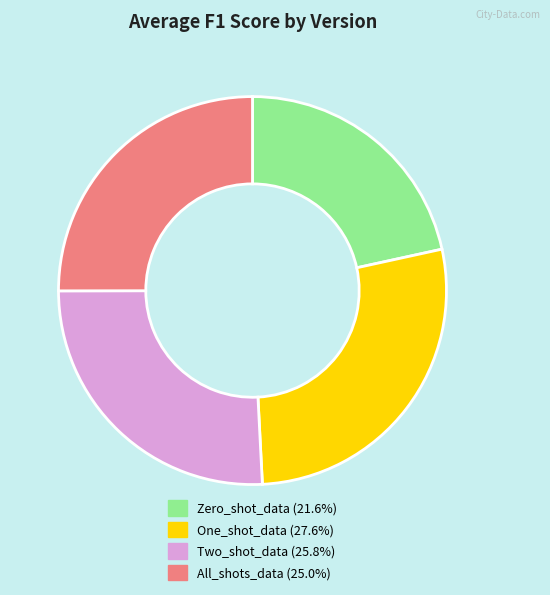

Which slice is the smallest?

Zero_shot_data